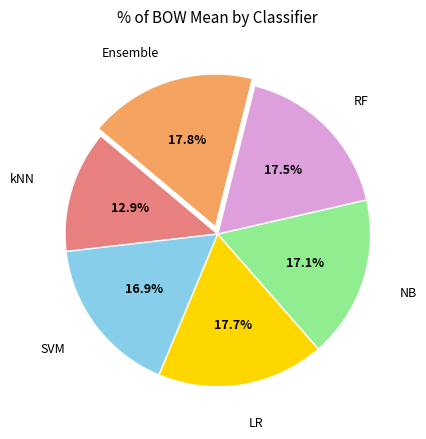

Is there a majority slice in this chart?

No